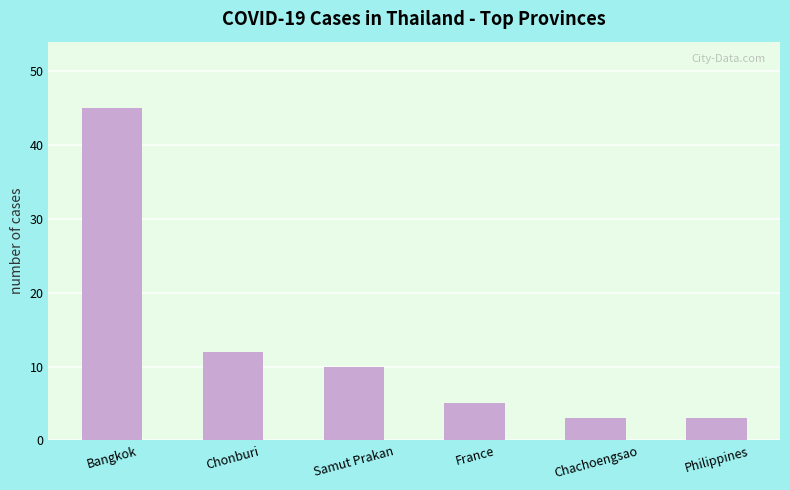

Which category has the highest value across all series?

Bangkok